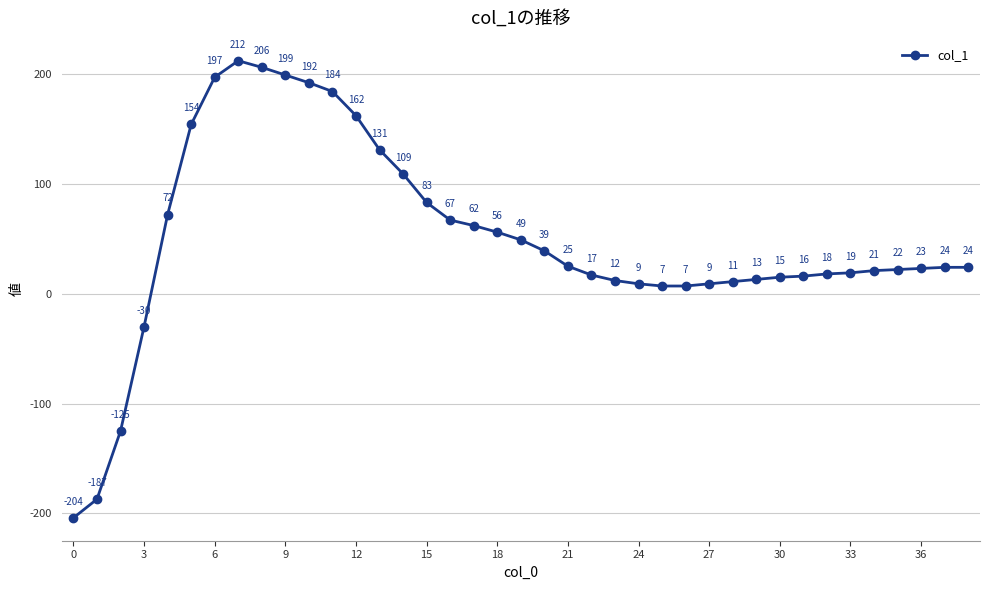

What is the difference between the second highest and minimum values?

410